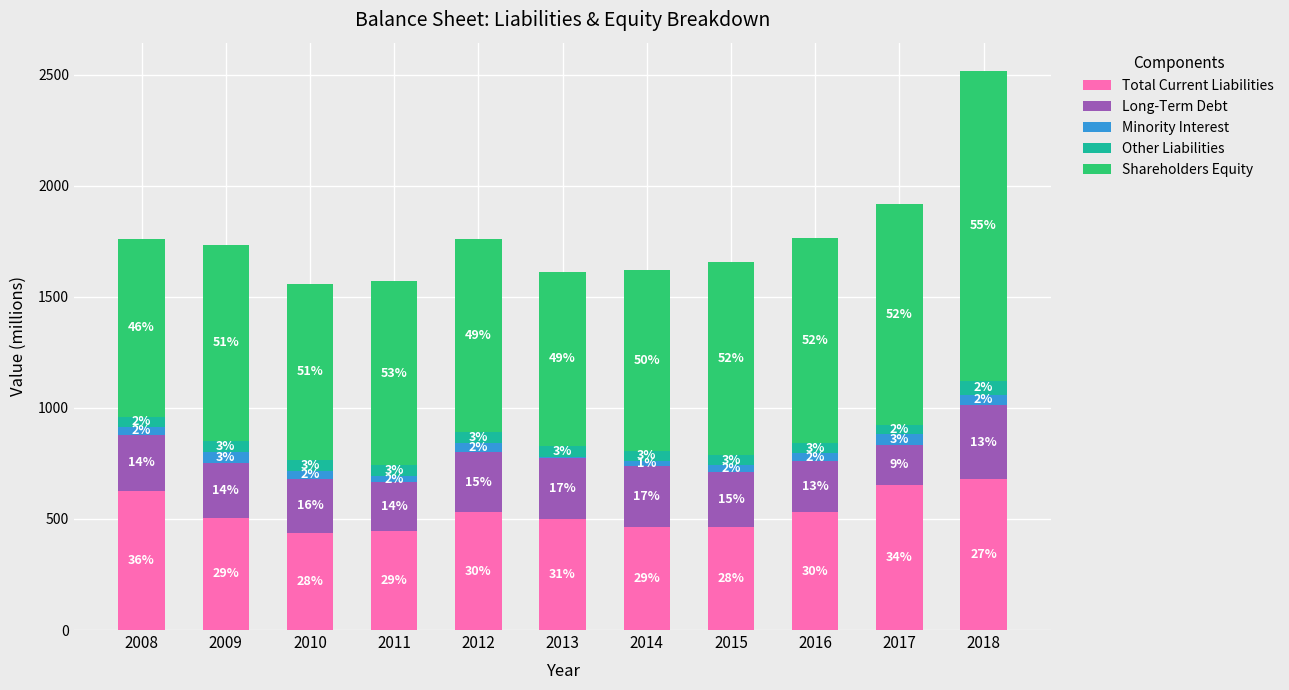

Does the chart contain stacked bars?

Yes